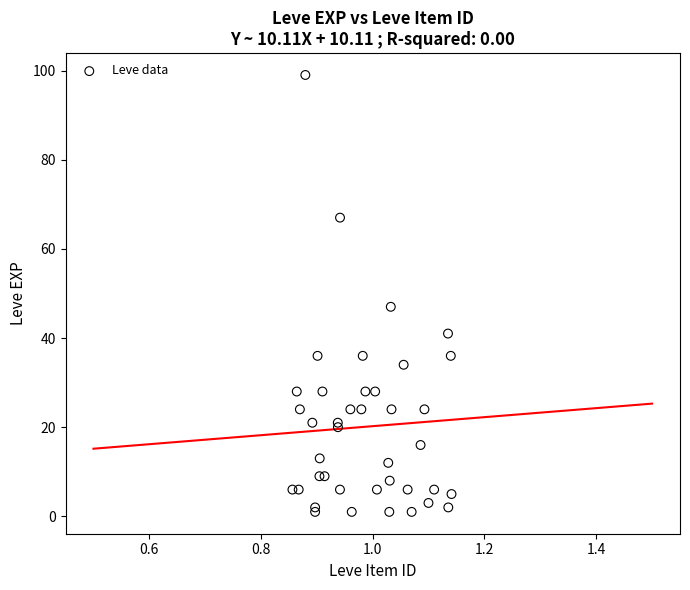

What Y value in the scatter plot is closest to 50?

47